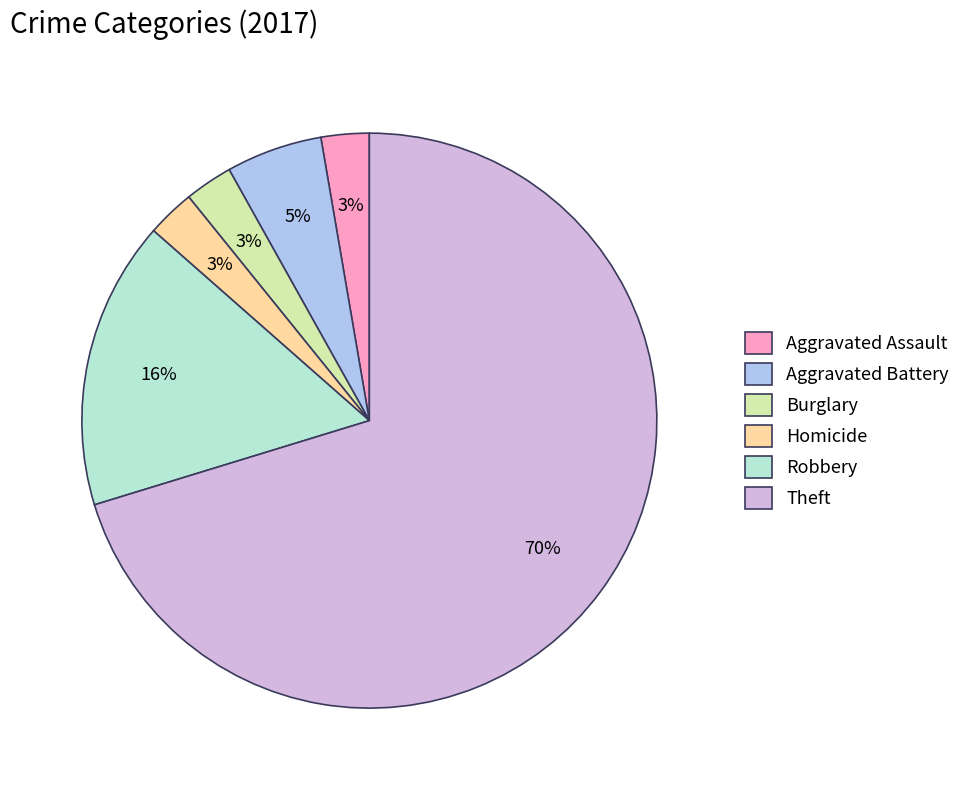

What percentage is the Theft slice, to the nearest percent?

70%